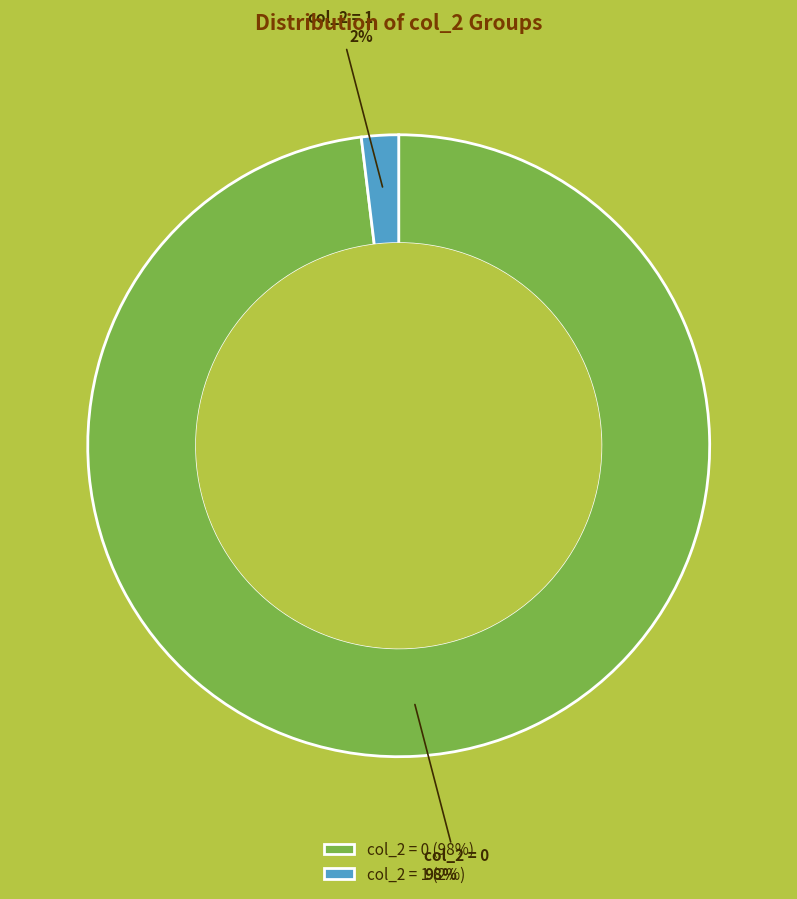

Combined, do col_2 = 0 and col_2 = 1 account for over 50%?

Yes